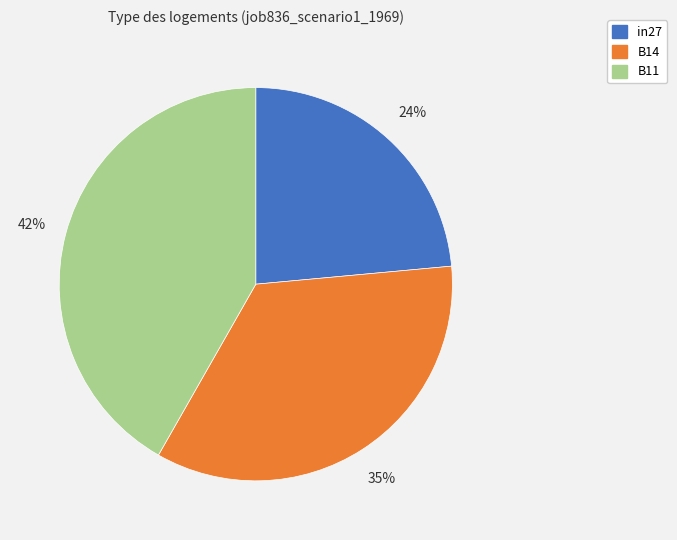

Is it true that in27 is 24% of the pie?

True